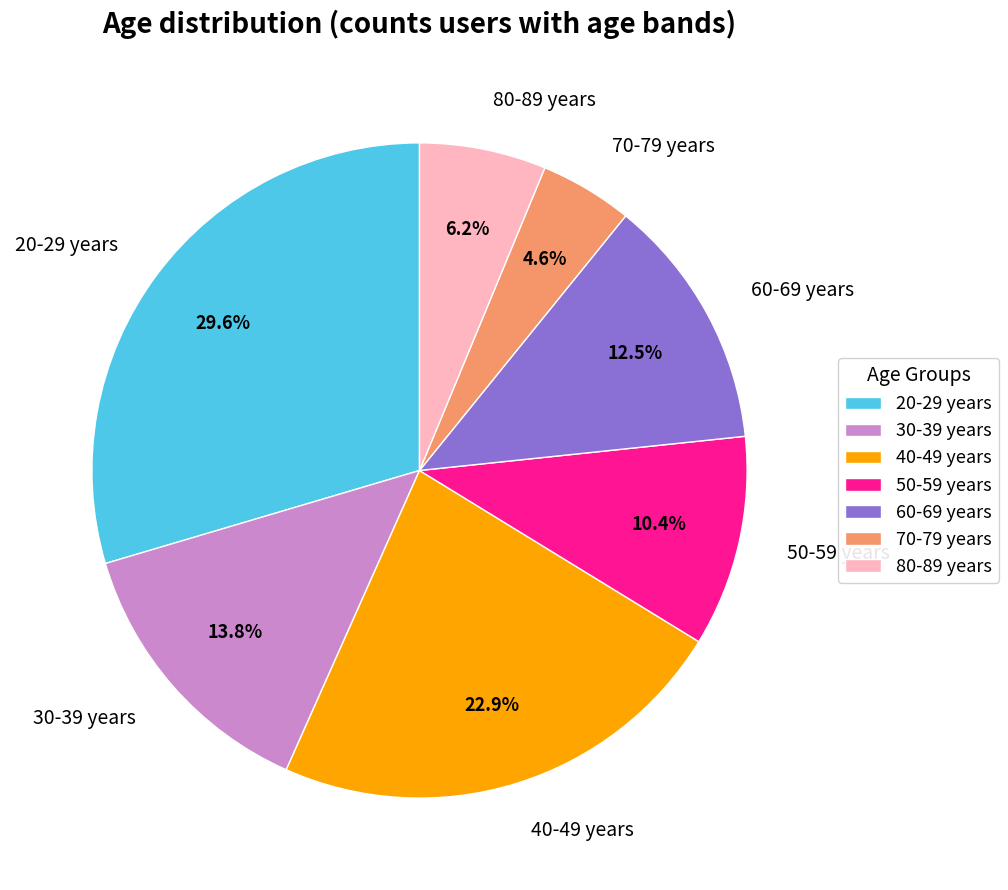

To the nearest percent, what is the average slice percentage?

14%